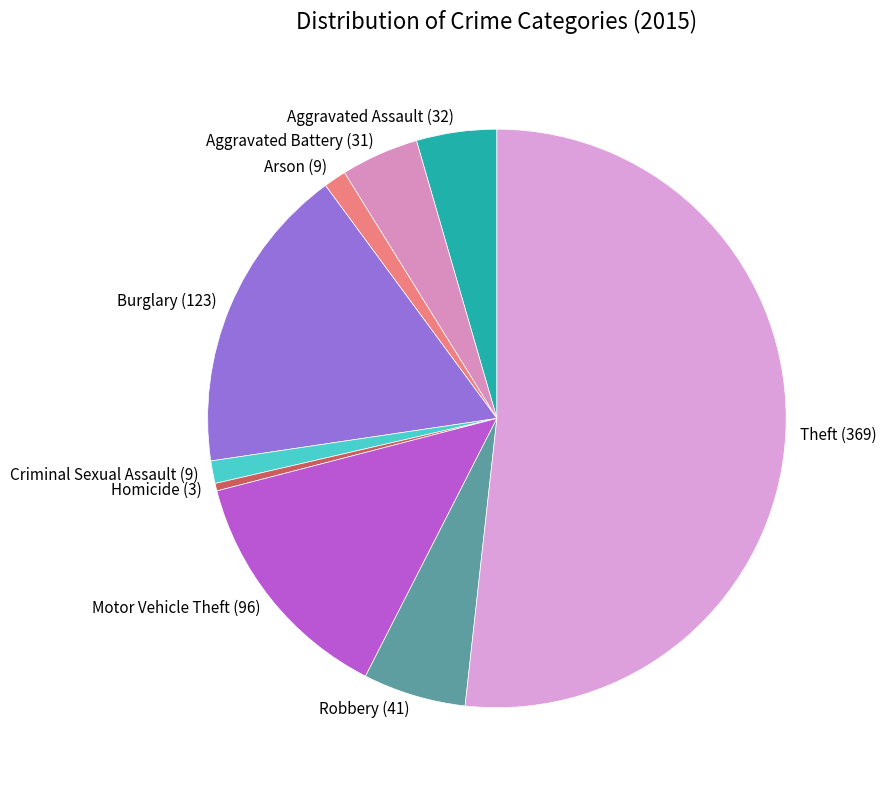

Does any single category account for the majority?

Yes